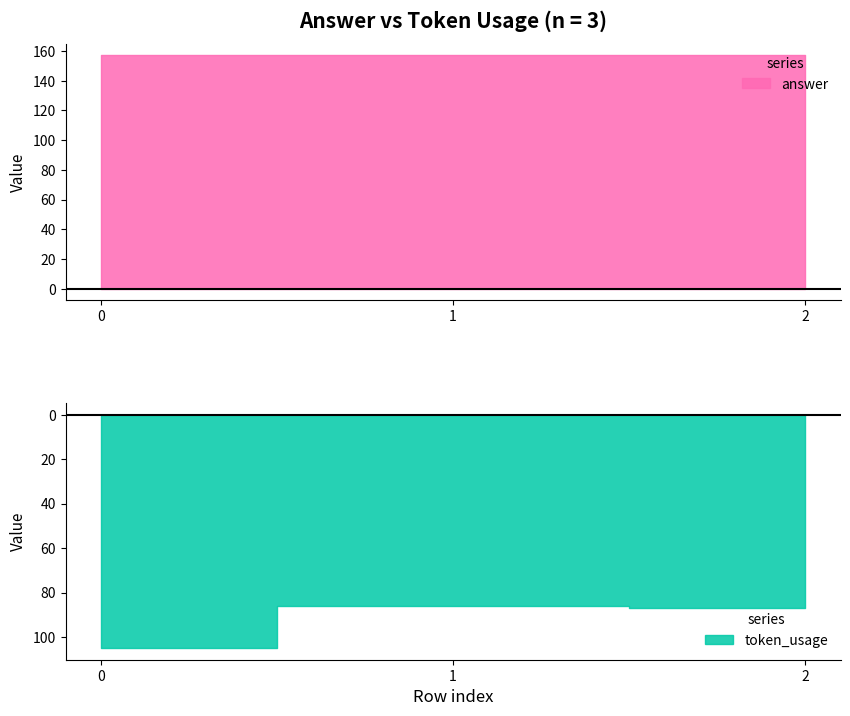

The token_usage series shows 121 at 2. True or false?

False